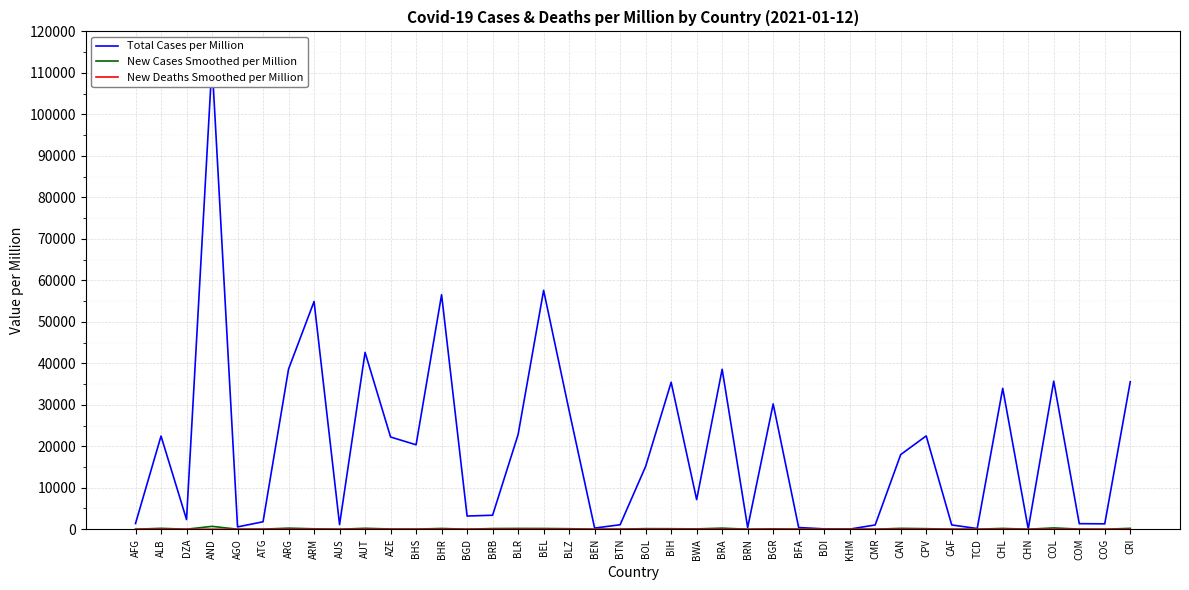

True or false: New Cases Smoothed per Million has a value of 0.3 at CAF.

True